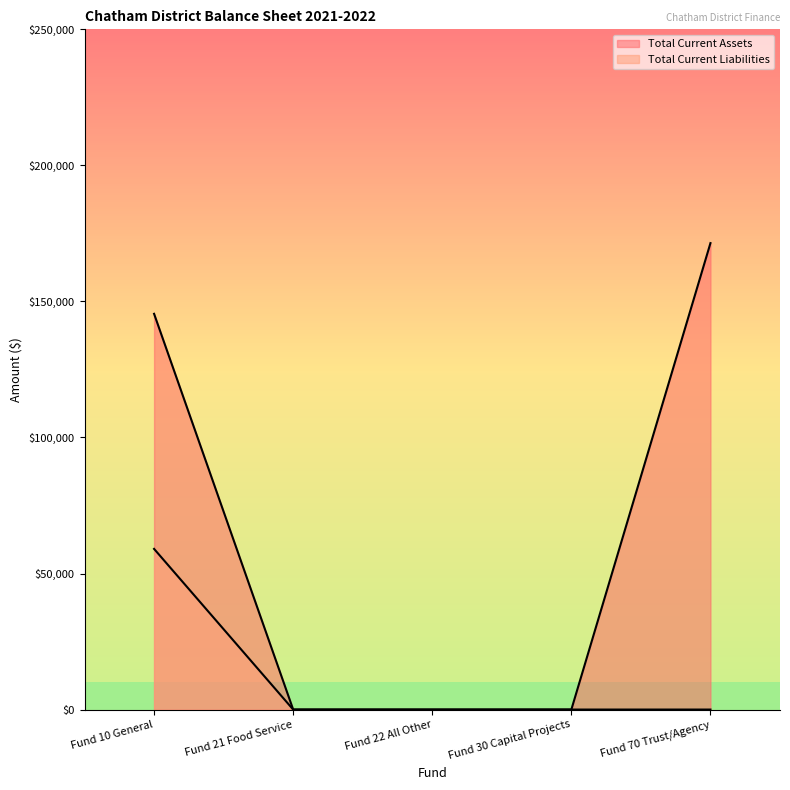

Which label corresponds to the largest value in the chart?

Fund 70 Trust/Agency